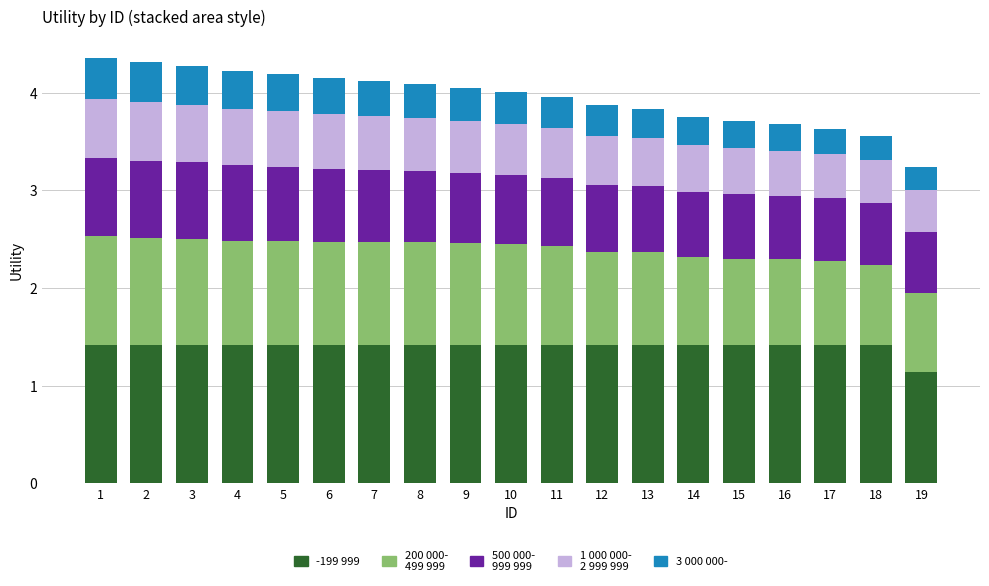

What is the total value across all series at 7?

4.1